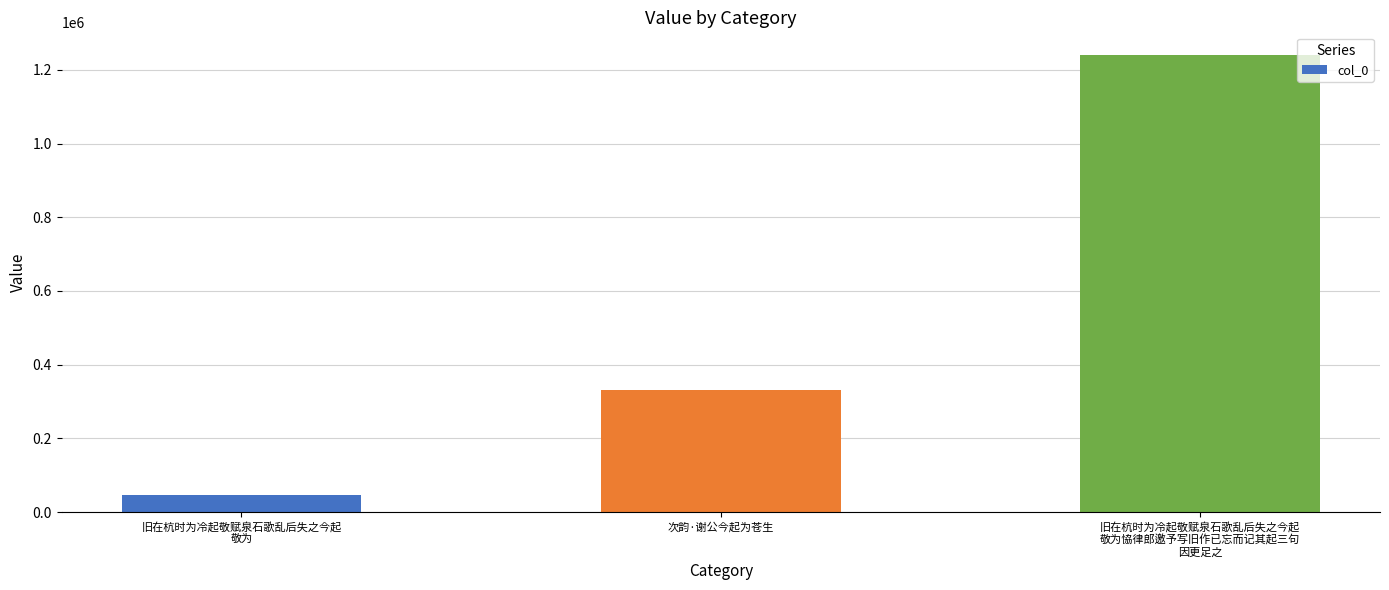

What is the difference between the values at 旧在杭时为冷起敬赋泉石歌乱后失之今起
敬为恊律郎邀予写旧作已忘而记其起三句
因更足之 and 旧在杭时为冷起敬赋泉石歌乱后失之今起
敬为?

1192670